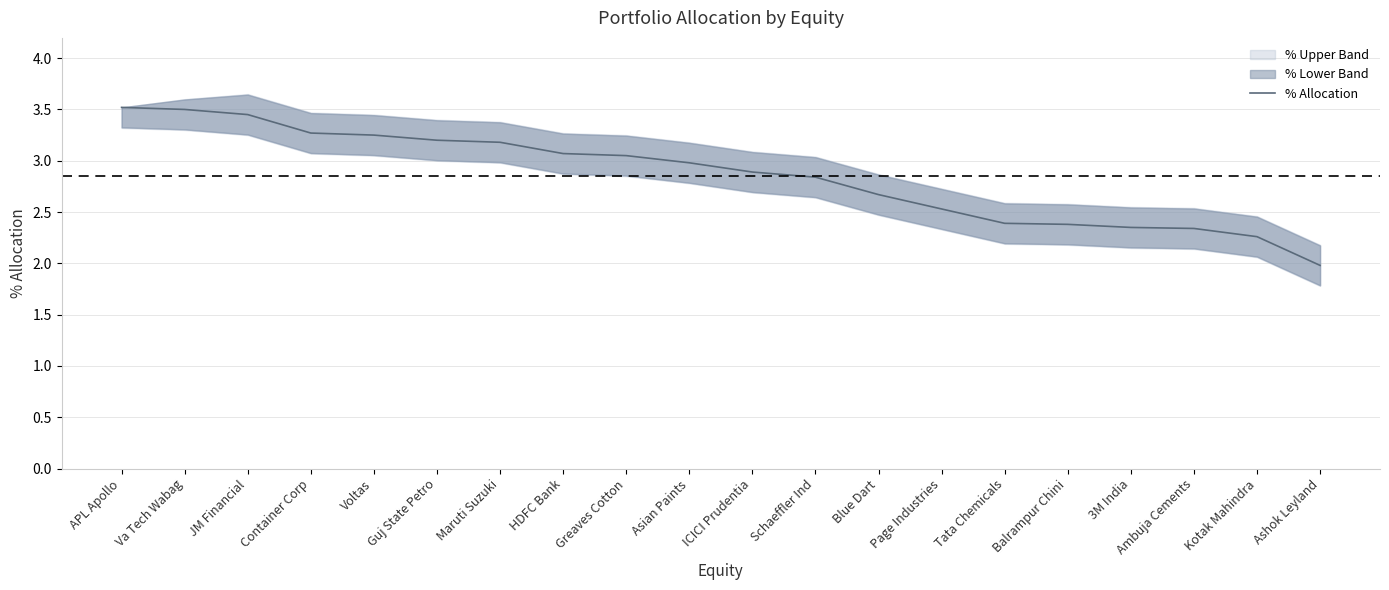

List the labels in order of value, smallest first.

Ashok Leyland, Kotak Mahindra, Ambuja Cements, 3M India, Balrampur Chini, Tata Chemicals, Page Industries, Blue Dart, Schaeffler Ind, ICICI Prudentia, Asian Paints, Greaves Cotton, HDFC Bank, Maruti Suzuki, Guj State Petro, Voltas, Container Corp, JM Financial, Va Tech Wabag, APL Apollo